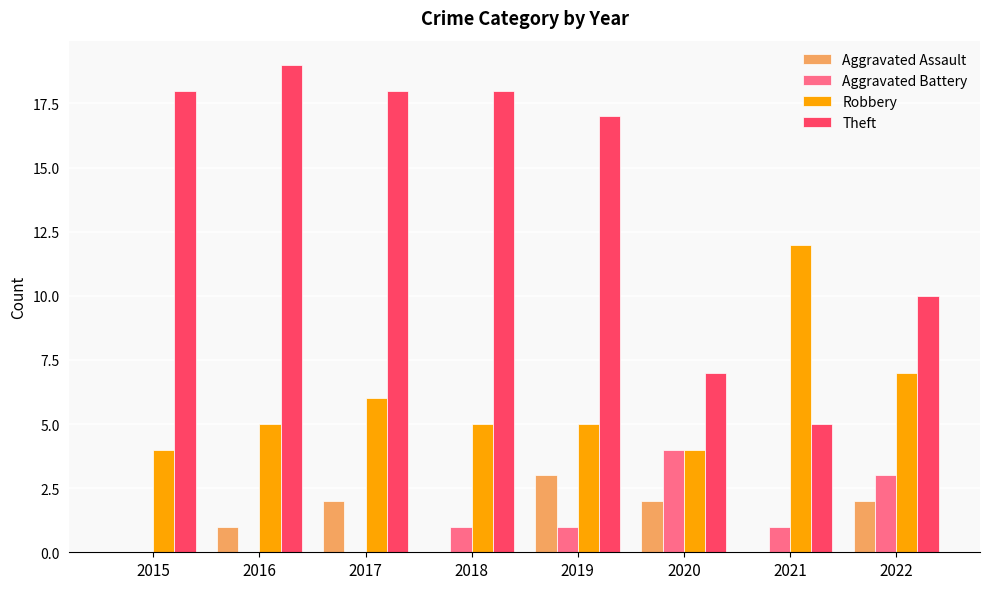

Reading right to left, what are all the values shown in this chart?

Aggravated Assault: 2	0	2	3	0	2	1	0
Aggravated Battery: 3	1	4	1	1	0	0	0
Robbery: 7	12	4	5	5	6	5	4
Theft: 10	5	7	17	18	18	19	18